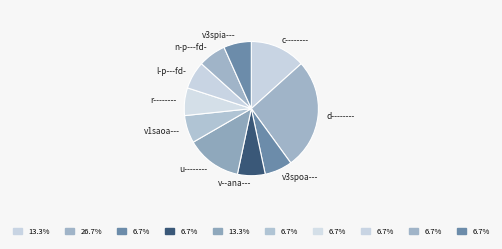

How many slices are in this pie chart?

10